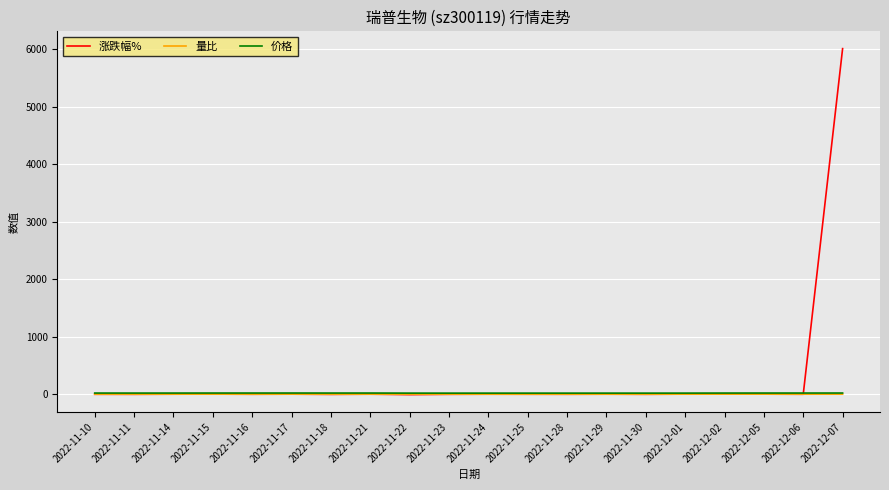

What is the maximum value shown in the chart?

6009.0